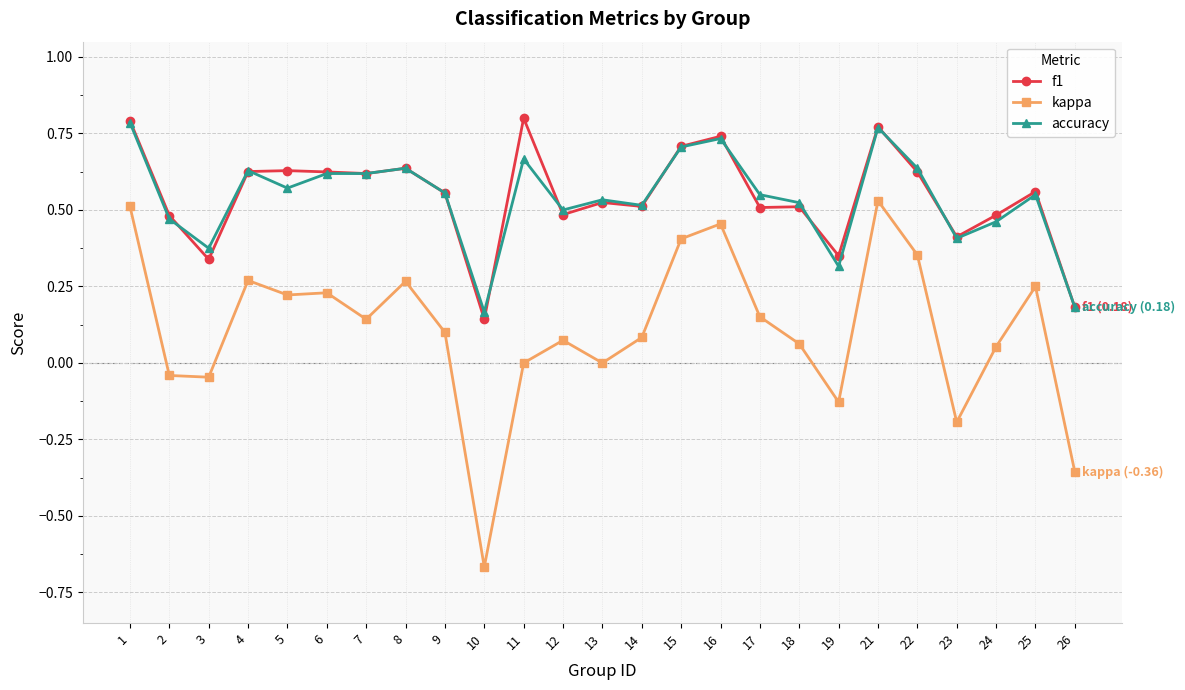

True or false: kappa and accuracy cross at least once.

False